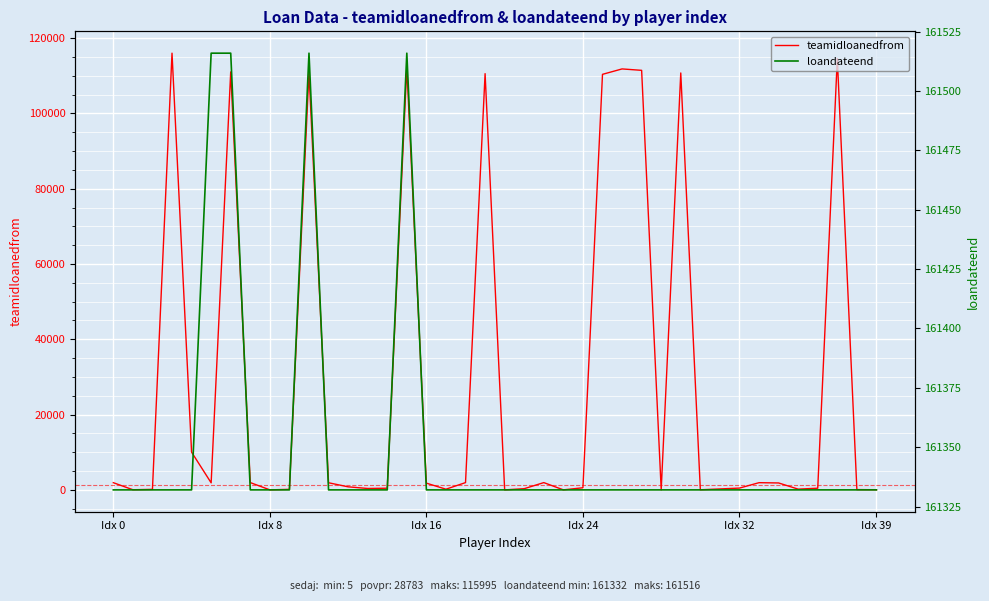

Which series changed the most between Idx 39 and 20?

teamidloanedfrom